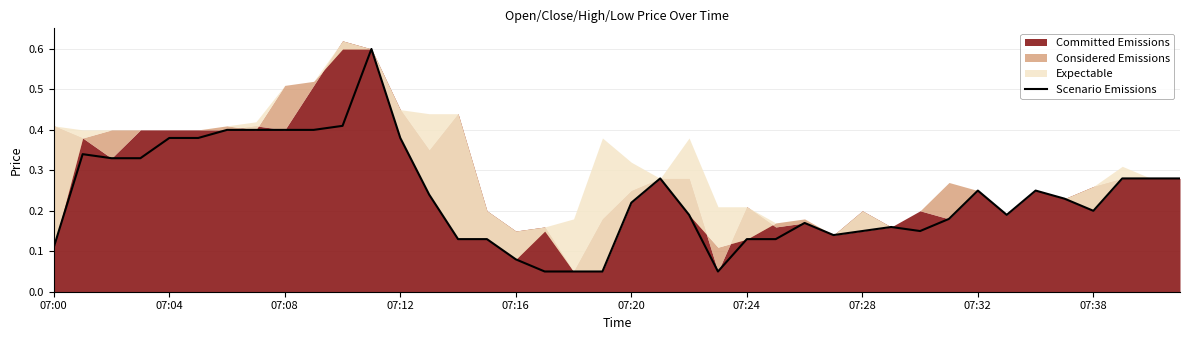

What is the difference between the maximum and minimum values?

0.5